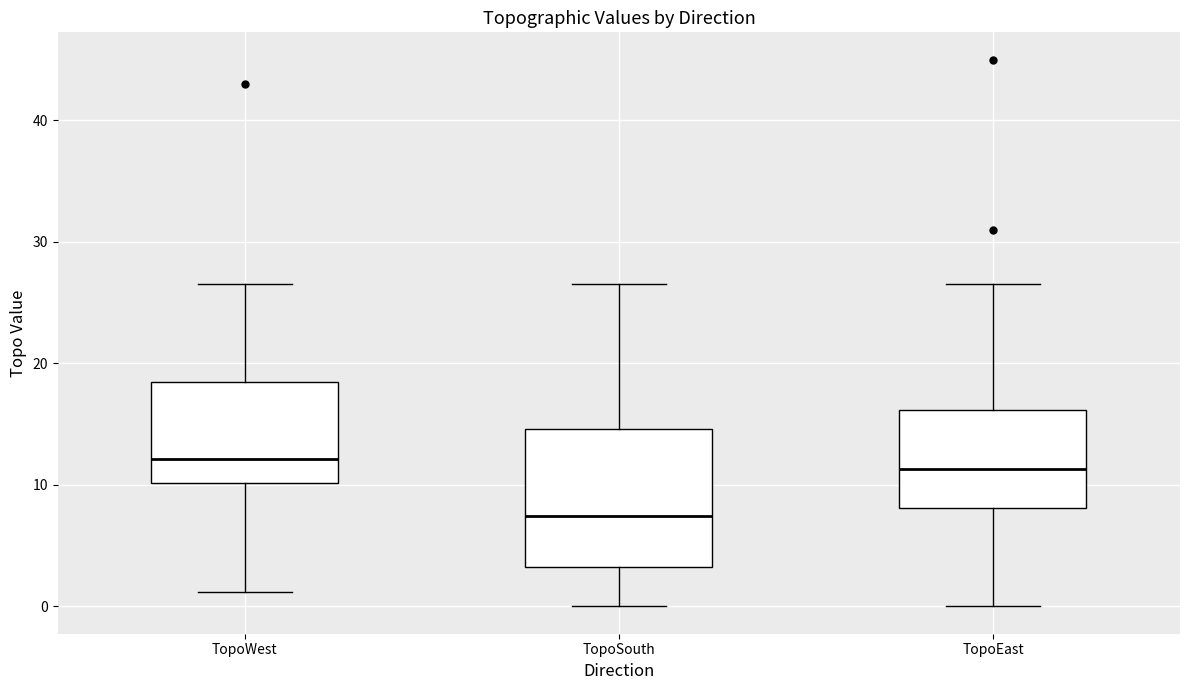

Where does the median line of the box for TopoWest sit on the y-axis? The values are not printed on the chart, so give them approximately, as read against the axis.

12